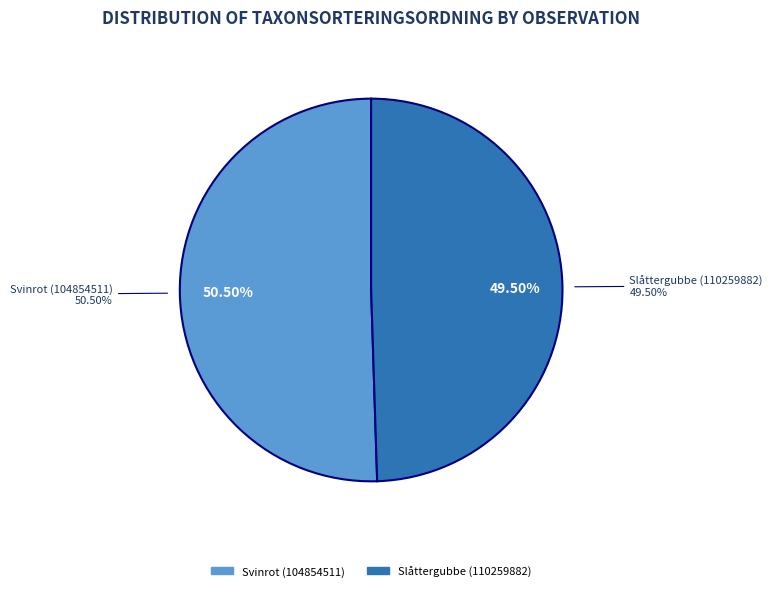

Combined, what portion of the pie is Svinrot (104854511) and Slåttergubbe (110259882)?

100.0%